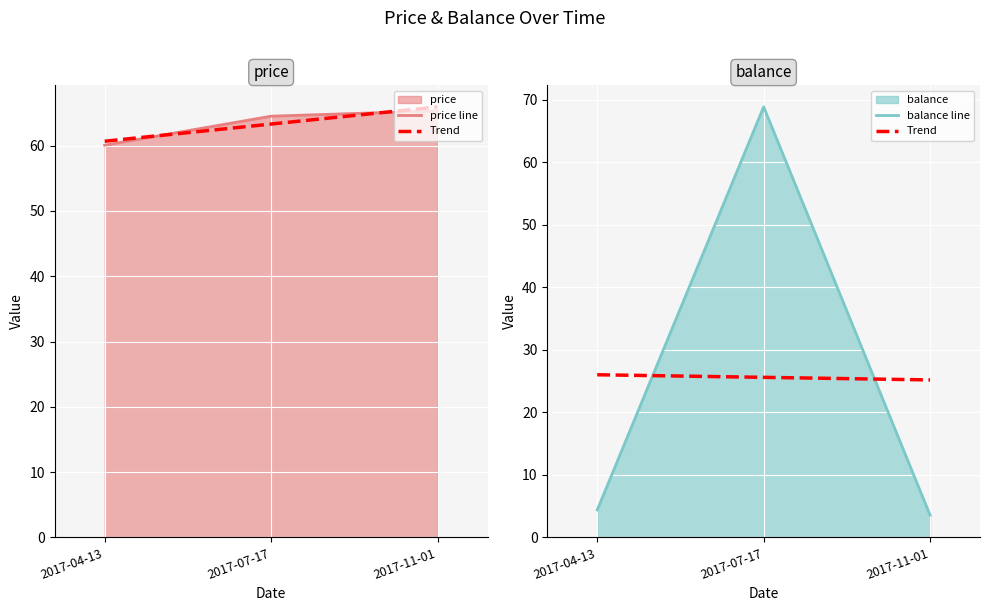

Reading right to left, what are all the values shown in this chart?

price line: 2017-11-01=65.3	2017-07-17=64.5	2017-04-13=60.1
Trend: 2017-11-01=25.2	2017-07-17=25.6	2017-04-13=26.0
balance line: 2017-11-01=3.6	2017-07-17=68.9	2017-04-13=4.4